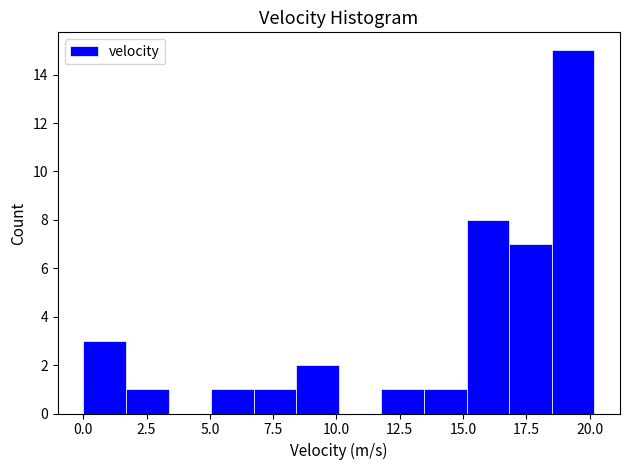

Around what value on the x-axis is the tallest bar? Give the approximate position of its centre, as read against the axis.

19.5